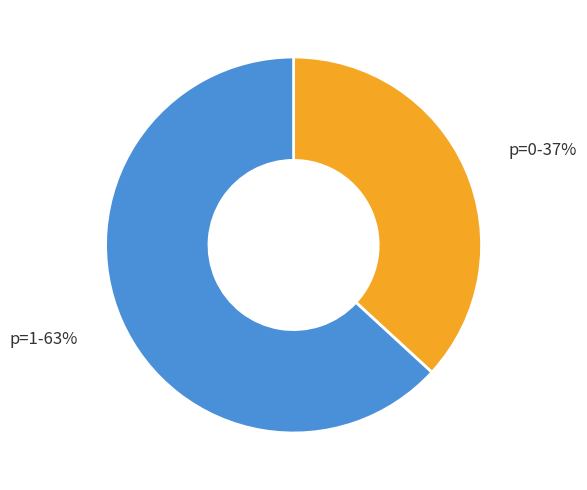

Is it true that p=0 is 37% of the pie?

True